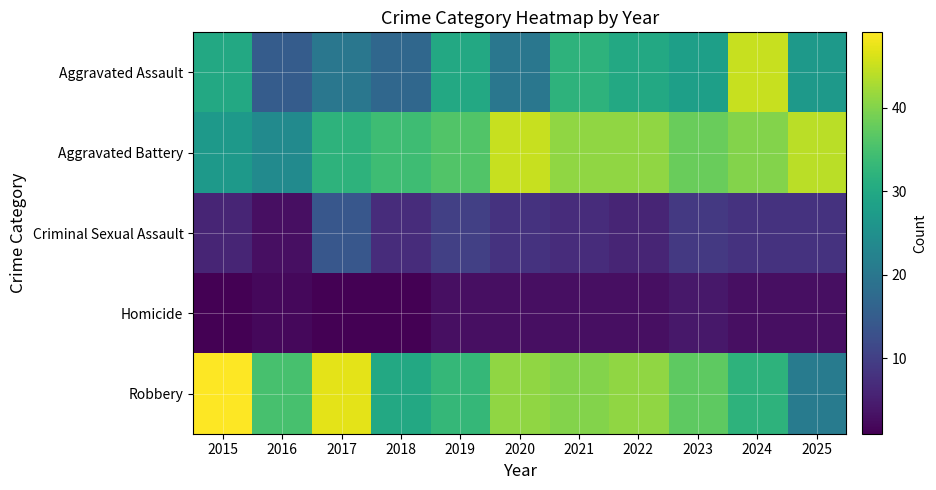

At 2021, list the series in order from smallest to largest.

Homicide, Criminal Sexual Assault, Aggravated Assault, Robbery, Aggravated Battery